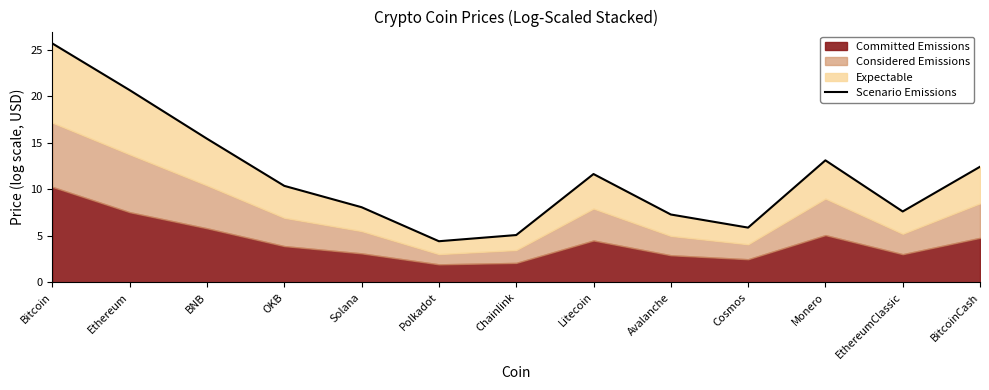

Does the chart have visible grid lines?

No